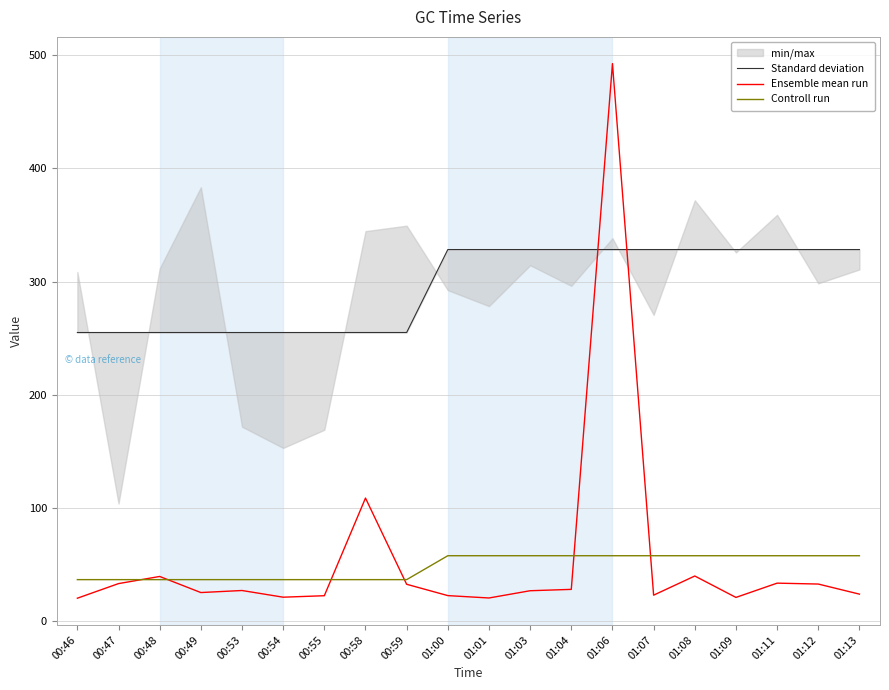

True or false: Standard deviation has a value of 431.9 at 00:49.

False